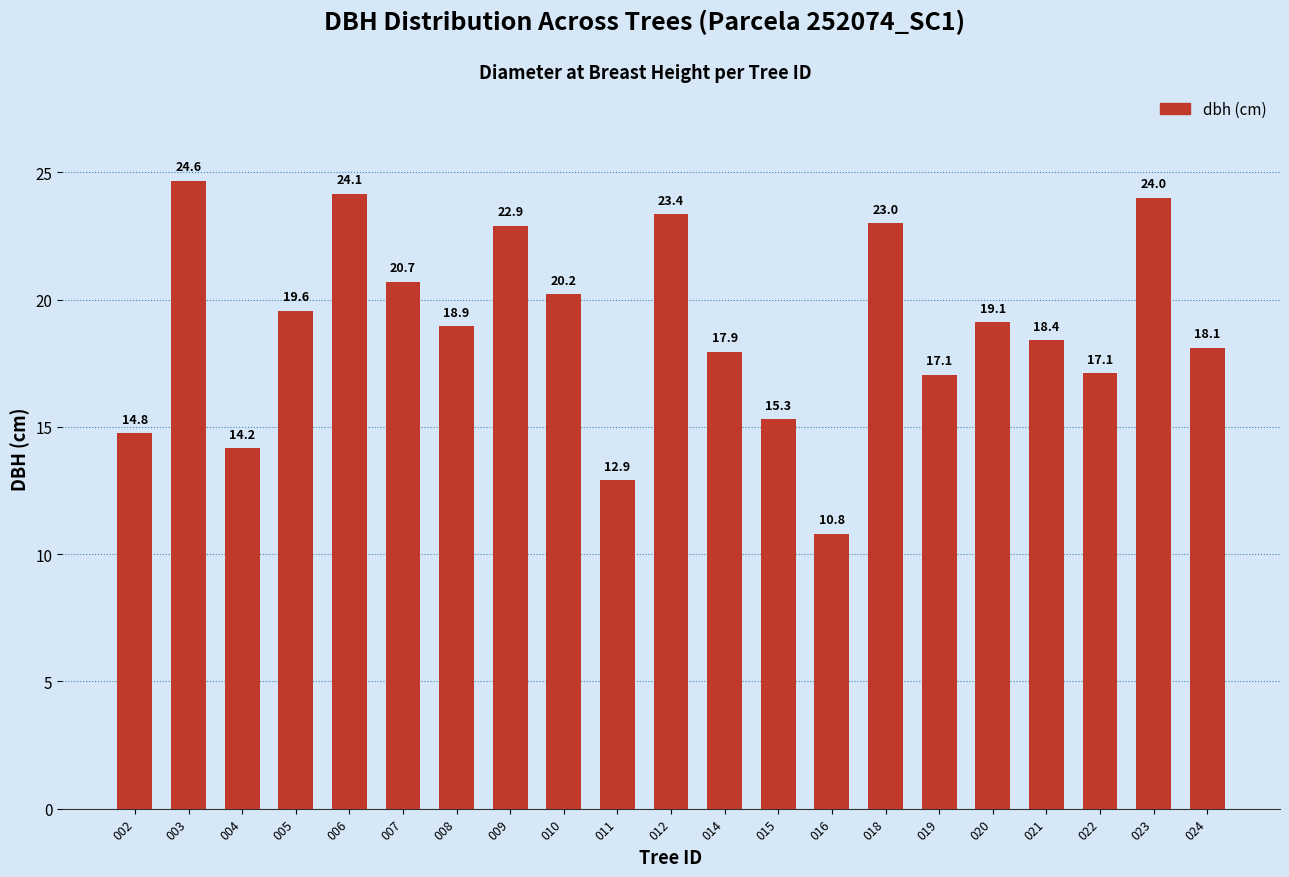

The chart shows a value of 12.4 at 024. True or false?

False